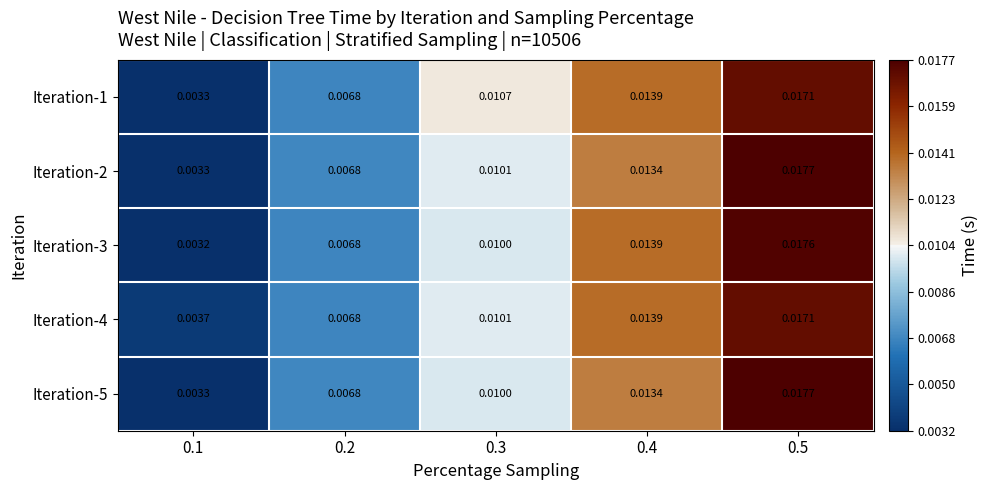

How many distinct data groups are displayed?

5